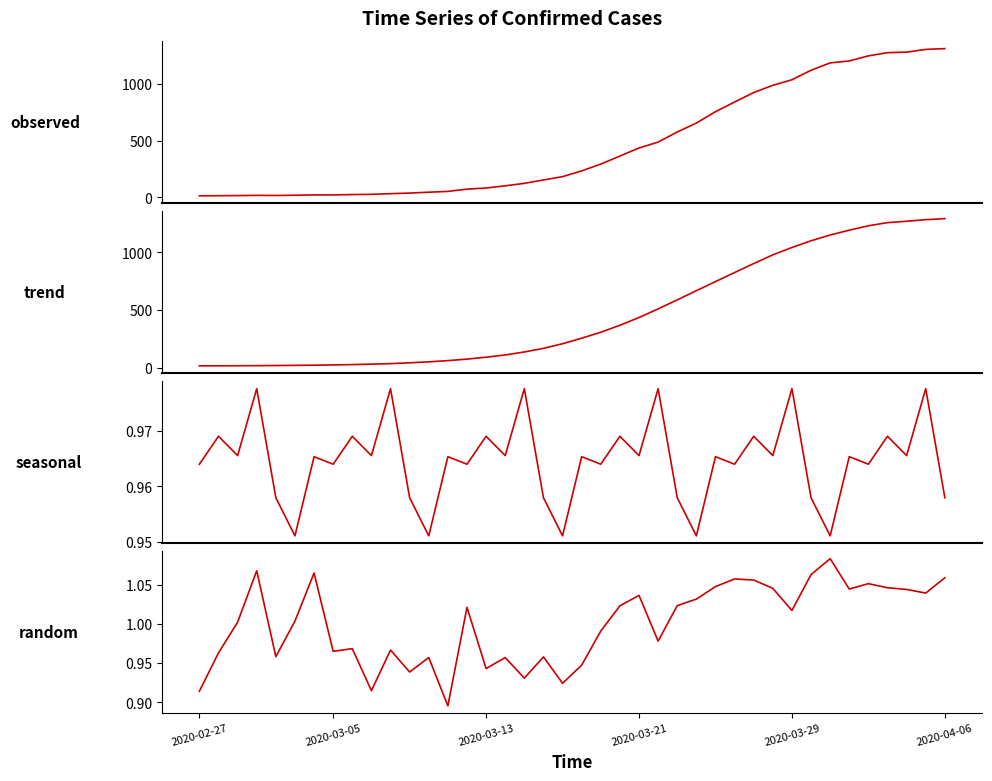

What is the maximum value for observed?

1312.0